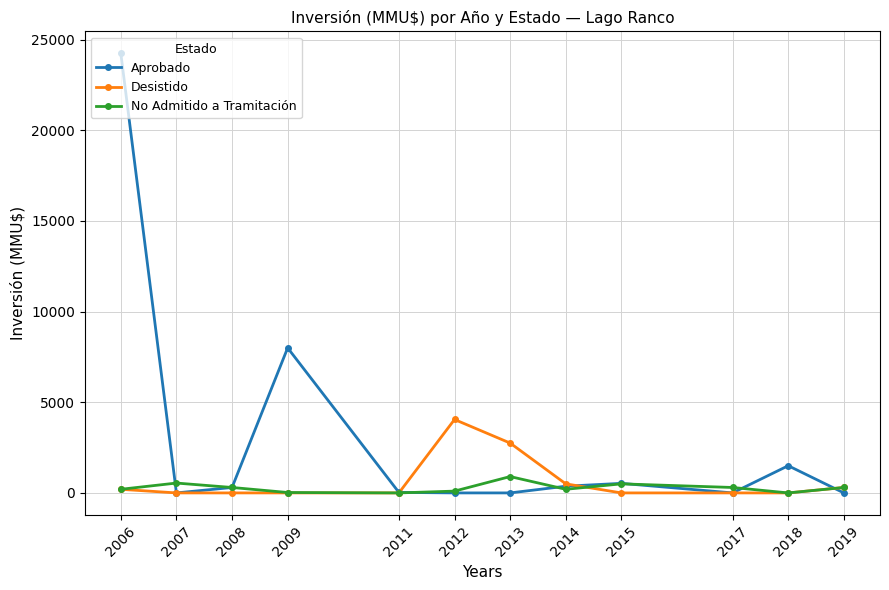

Rank the series by their maximum value, from lowest to highest.

No Admitido a Tramitación, Desistido, Aprobado